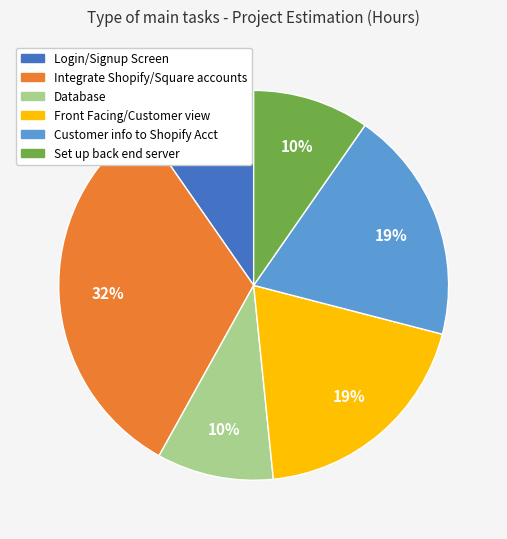

How many segments does this pie chart have?

6